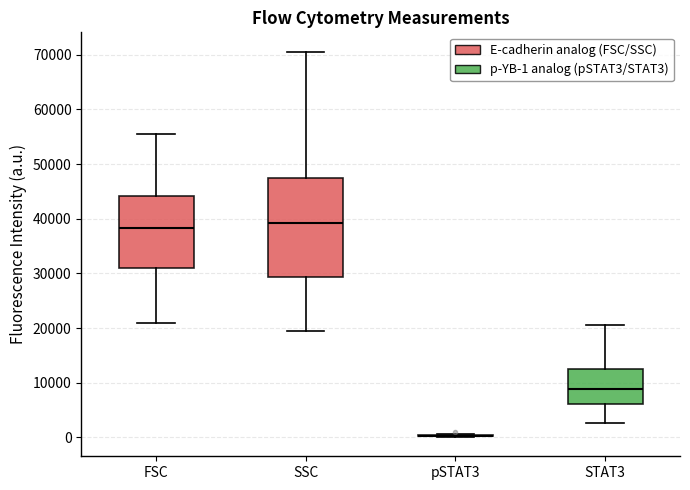

Reading left to right, read every box against the y-axis: the position of its median line, the range the box covers, and the ends of its whiskers. The values are not printed on the chart, so give them approximately, as read against the axis.

FSC: median 38000, box 31000 to 44000, whiskers 21000 to 55000
SSC: median 39000, box 29000 to 47000, whiskers 19000 to 71000
pSTAT3: box collapsed to a line at 0, whiskers 0 to 1000
STAT3: median 9000, box 6000 to 13000, whiskers 3000 to 21000